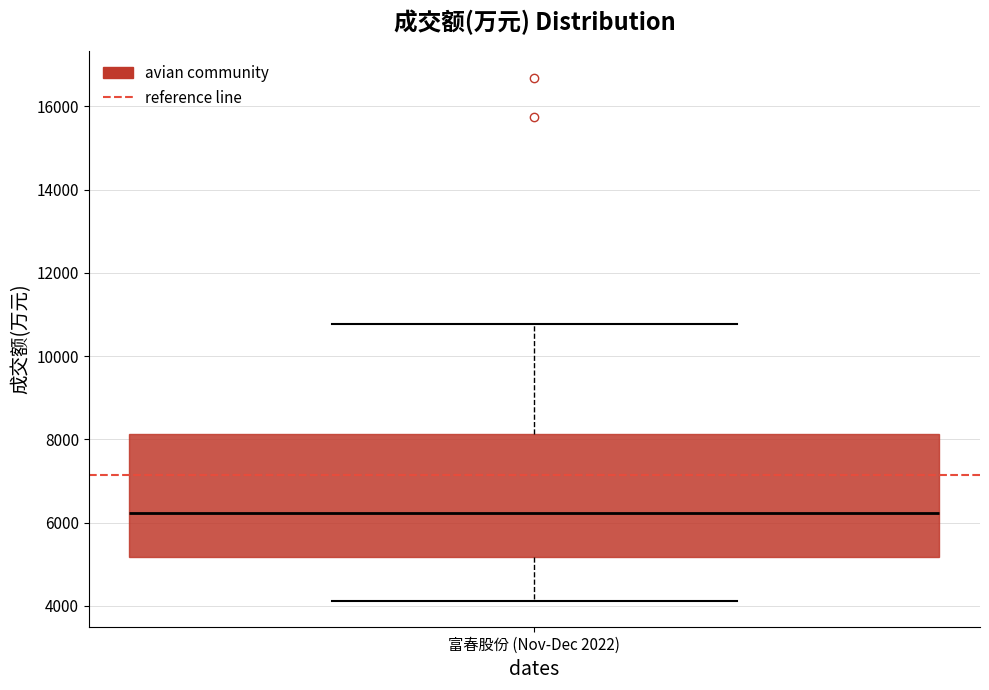

Where is the lower edge of the box for 富春股份 (Nov-Dec 2022) on the y-axis? The values are not printed on the chart, so give them approximately, as read against the axis.

5200